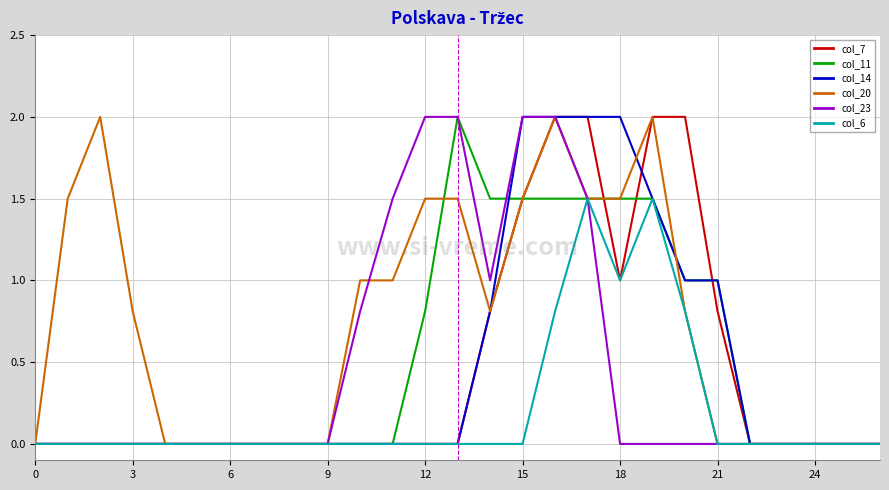

Which series has the largest total across all categories?

col_20